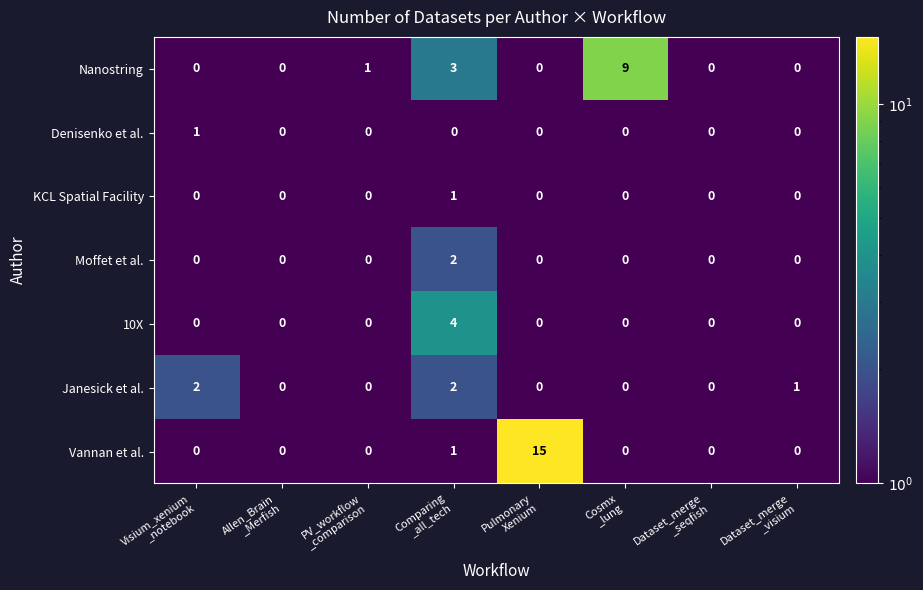

Between Comparing
_all_tech and Pulmonary
Xenium, which series saw the biggest shift?

Vannan et al.